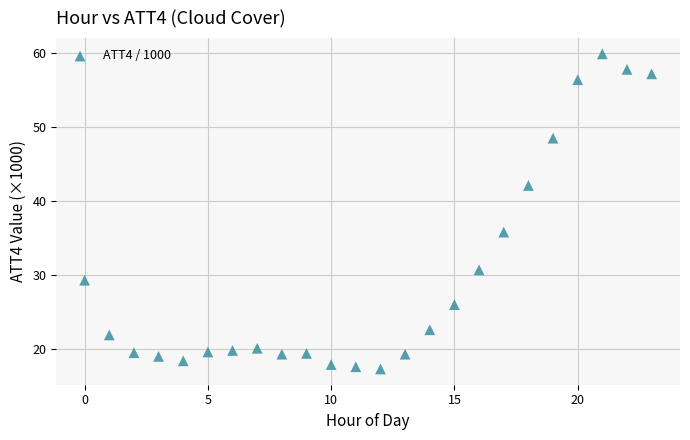

What is the range of Y values (max minus min)?

42.6